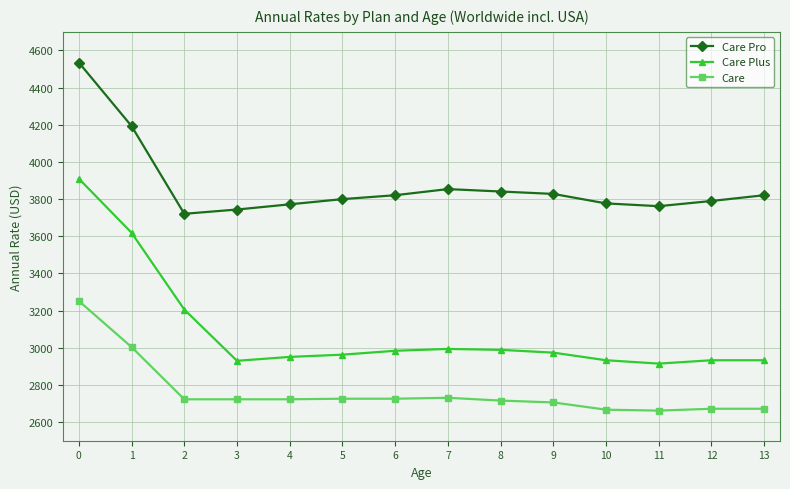

At 10, list the series in order from smallest to largest.

Care, Care Plus, Care Pro